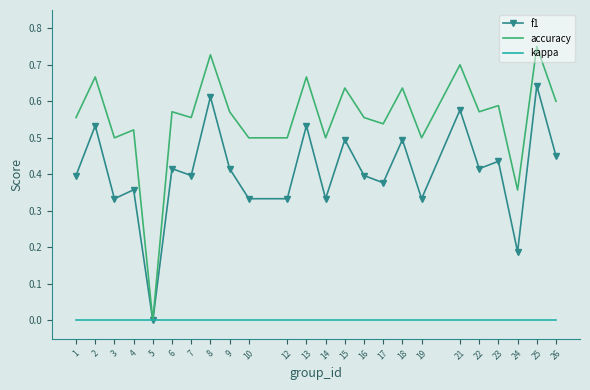

Rank the series at 24 from lowest to highest value.

kappa, f1, accuracy